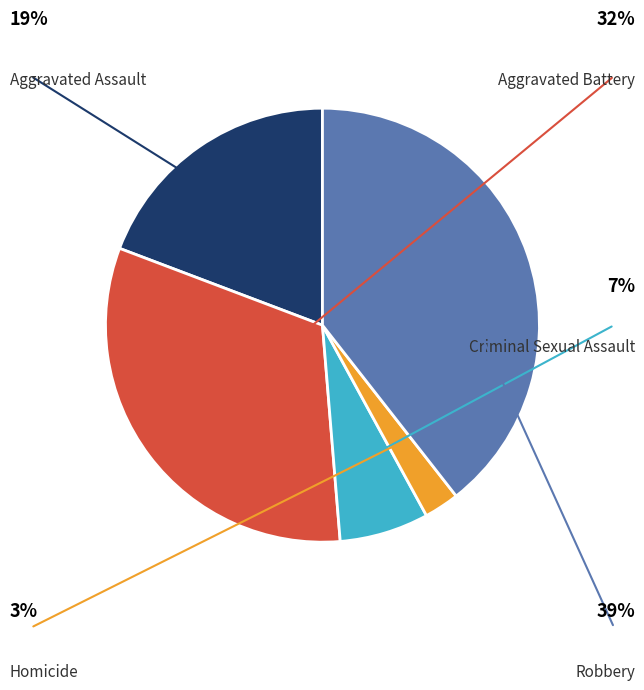

Which slice is the smallest?

Homicide